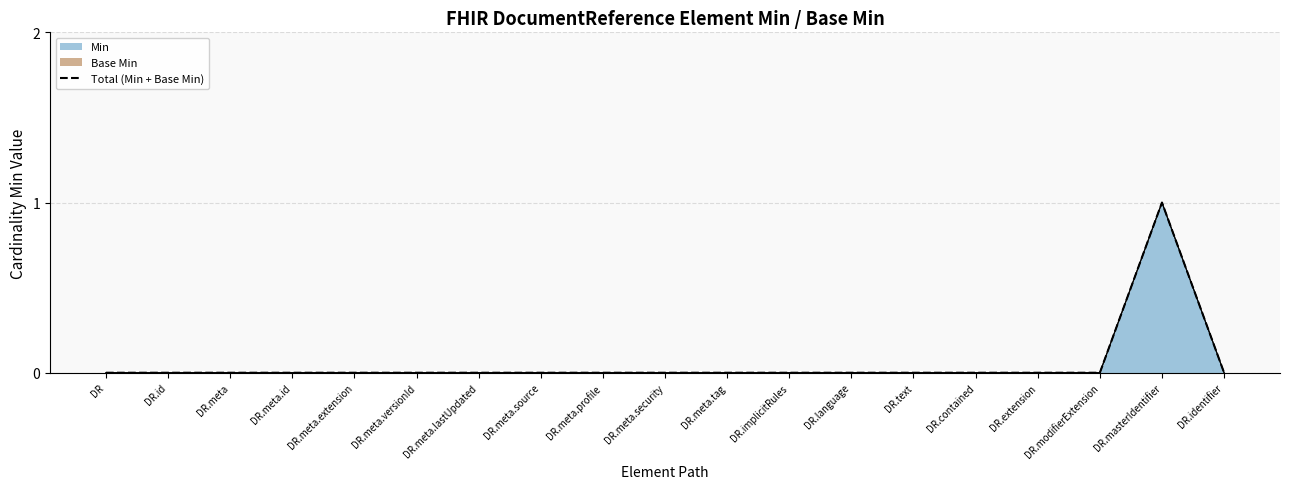

Is it true that the value at DR.text is 0?

False